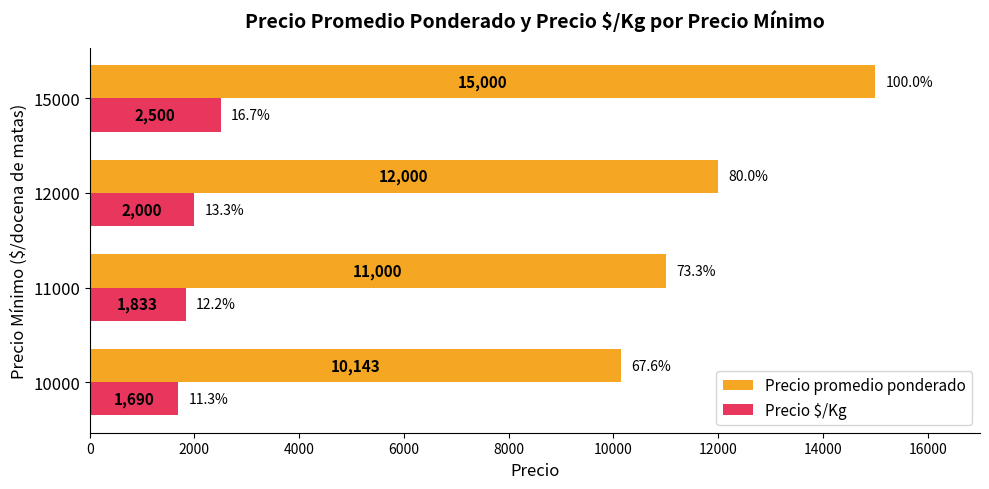

True or false: Precio $/Kg has a value of 3511 at 15000.

False